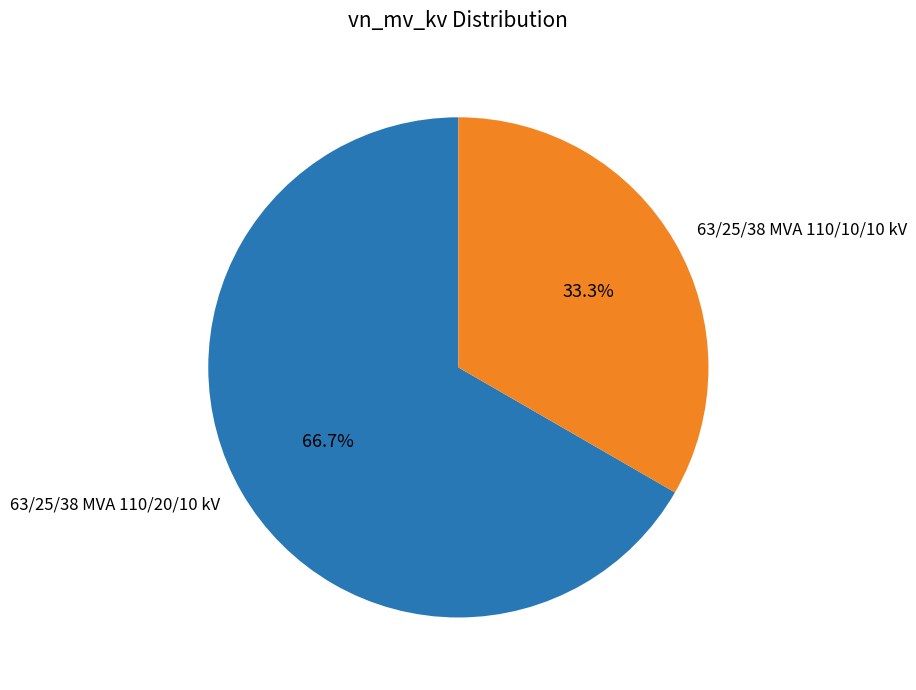

Between 63/25/38 MVA 110/10/10 kV and 63/25/38 MVA 110/20/10 kV, which is larger?

63/25/38 MVA 110/20/10 kV